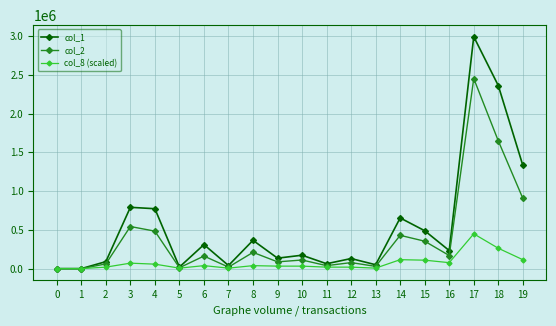

What is the total value across all series at 16?

479022.9